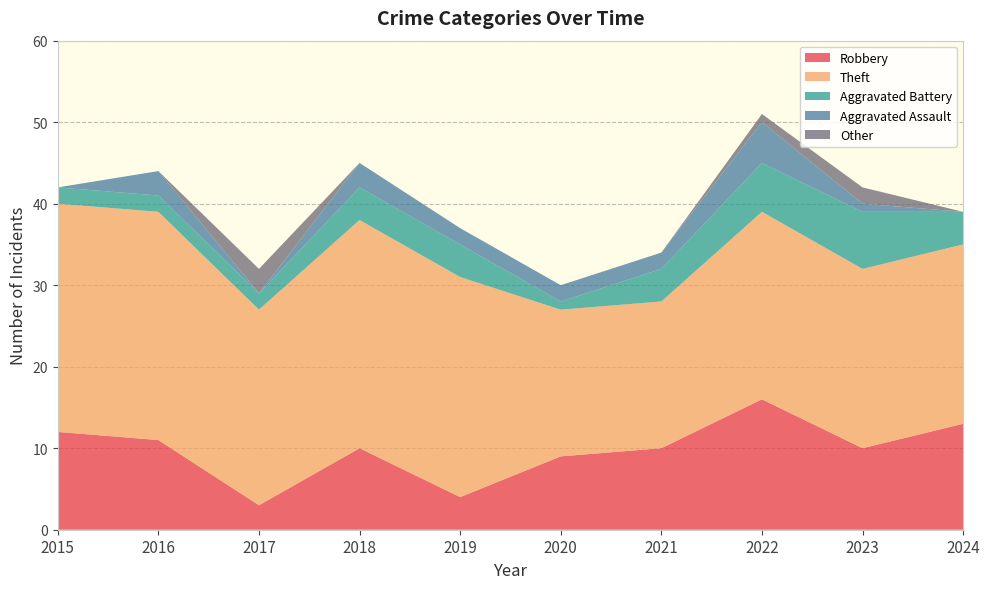

Reading left to right, extract all data points from this chart.

Robbery: 2015=12	2016=11	2017=3	2018=10	2019=4	2020=9	2021=10	2022=16	2023=10	2024=13
Theft: 2015=28	2016=28	2017=24	2018=28	2019=27	2020=18	2021=18	2022=23	2023=22	2024=22
Aggravated Battery: 2015=2	2016=2	2017=2	2018=4	2019=4	2020=1	2021=4	2022=6	2023=7	2024=4
Aggravated Assault: 2015=0	2016=3	2017=0	2018=3	2019=2	2020=2	2021=2	2022=5	2023=1	2024=0
Other: 2015=0	2016=0	2017=3	2018=0	2019=0	2020=0	2021=0	2022=1	2023=2	2024=0